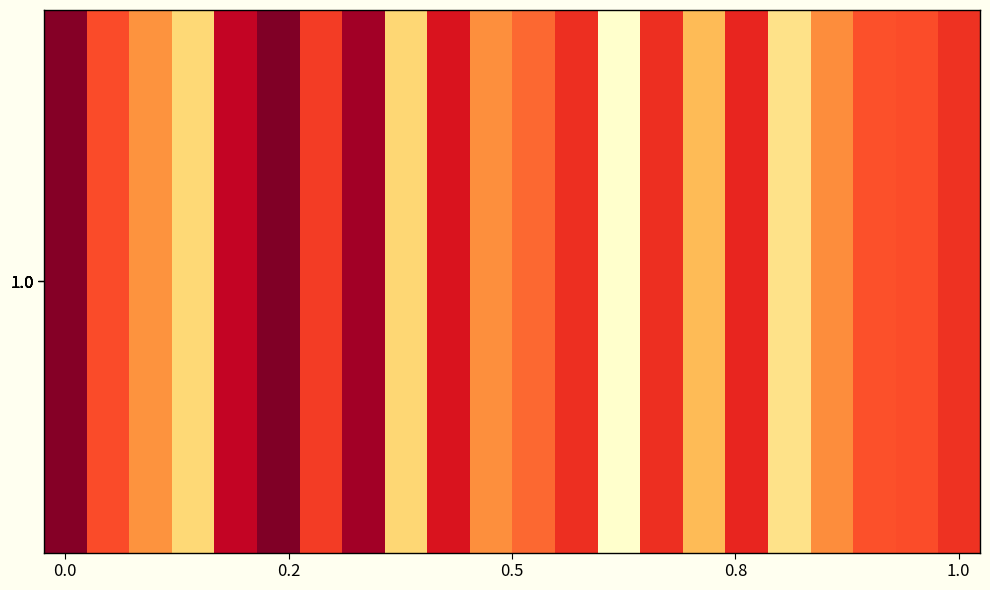

How many series are shown in this chart?

1